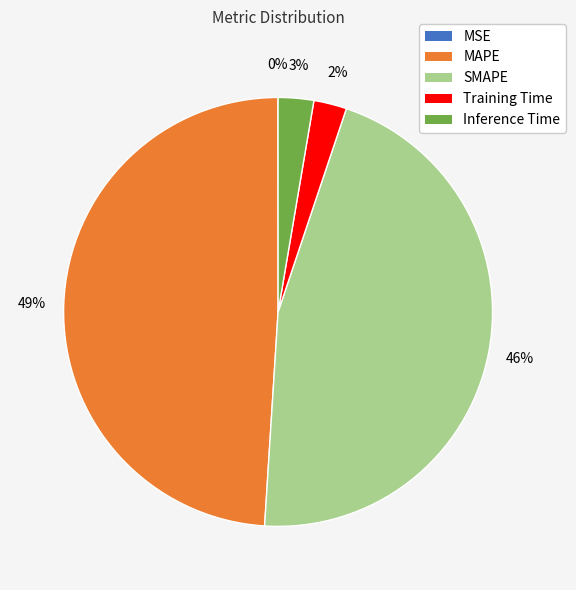

What percentage is the Training Time slice, to the nearest percent?

2%